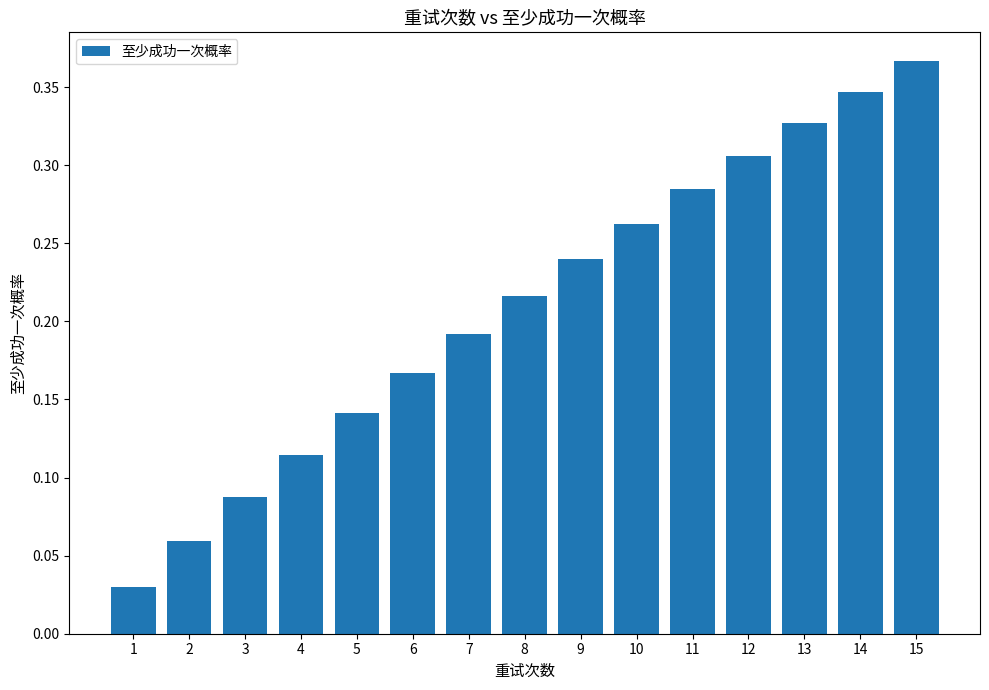

Which label corresponds to the largest value in the chart?

15